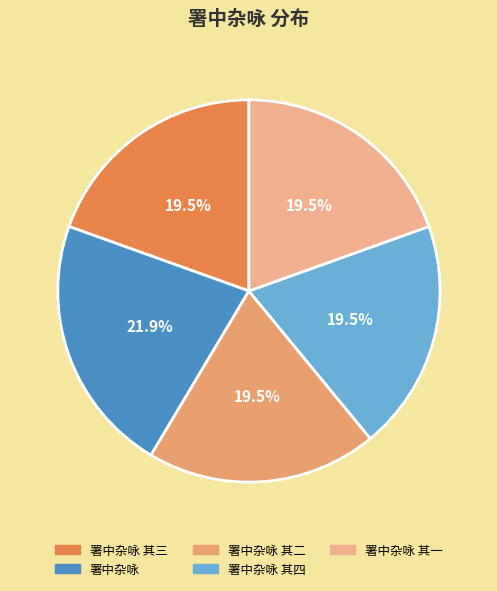

To the nearest percent, what is the combined percentage of 署中杂咏 其三 and 署中杂咏 其二?

39%